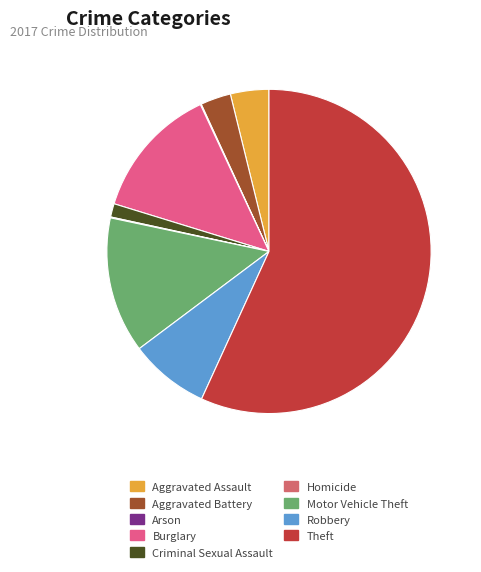

The Criminal Sexual Assault slice represents 1% of the pie. True or false?

True